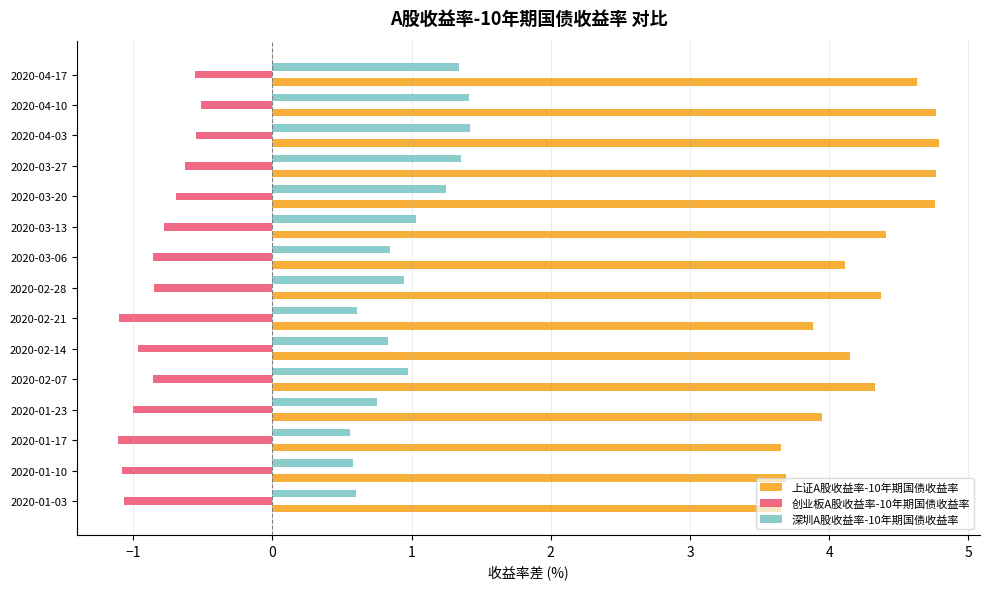

Is it true that 深圳A股收益率-10年期国债收益率 equals 0.8 at 2020-03-06?

True